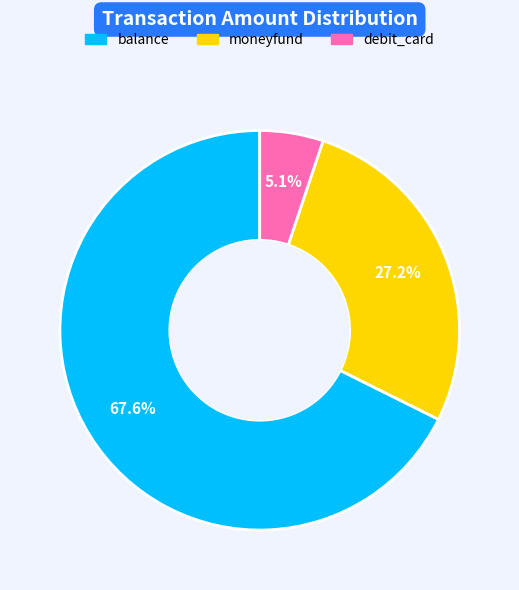

Combined, do moneyfund and debit_card account for over 50%?

No